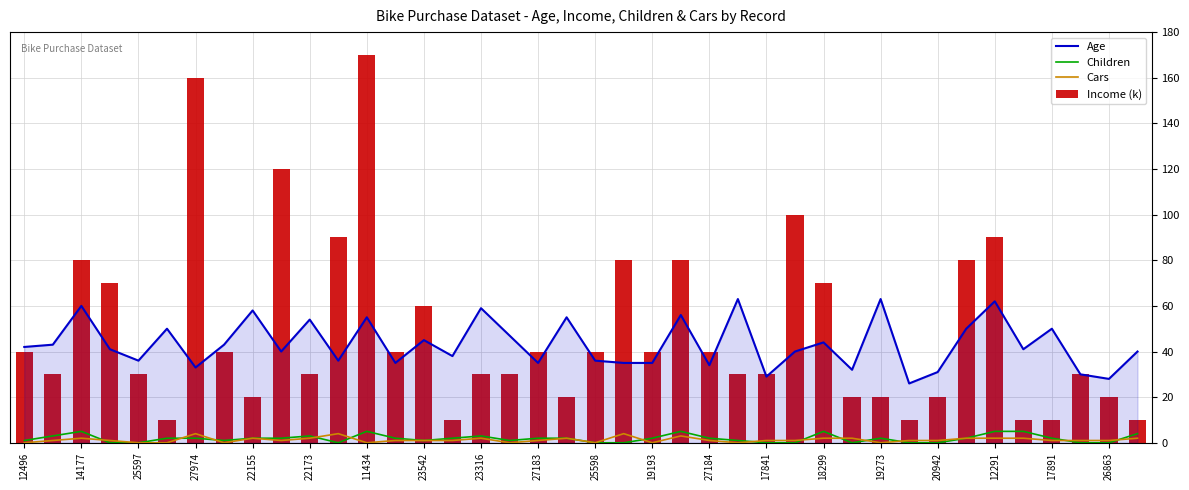

True or false: Cars and Age intersect in this chart.

False